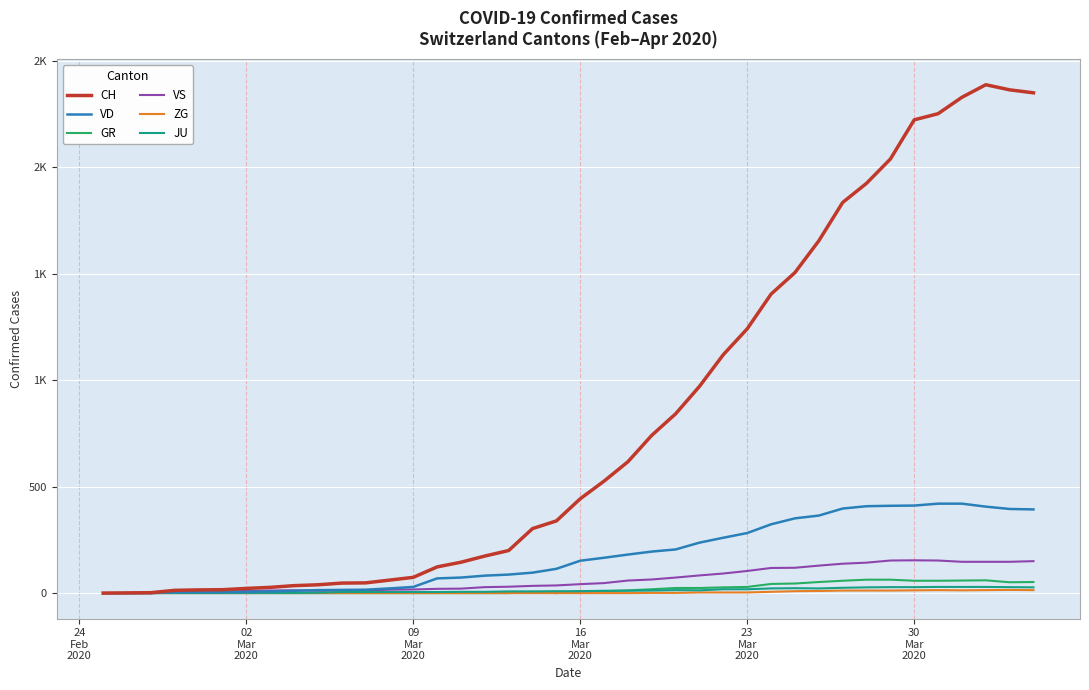

True or false: CH and VD intersect in this chart.

False